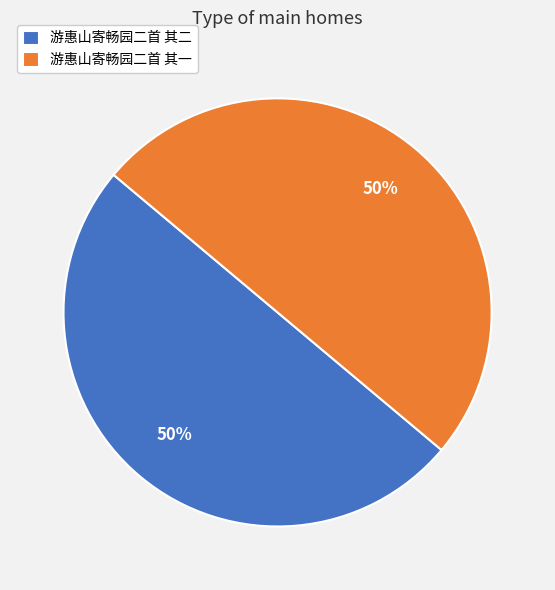

Combined, do 游惠山寄畅园二首 其二 and 游惠山寄畅园二首 其一 account for over 50%?

Yes